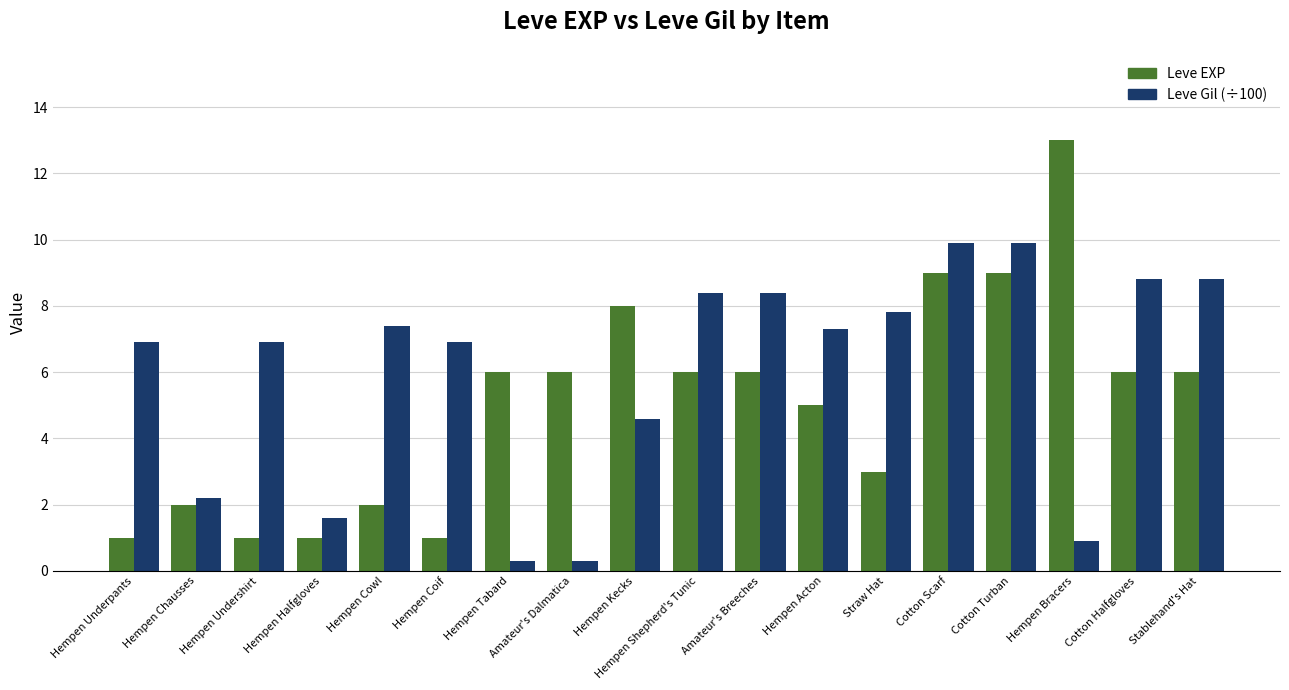

Read the Leve Gil (÷100) value at Hempen Bracers.

0.9